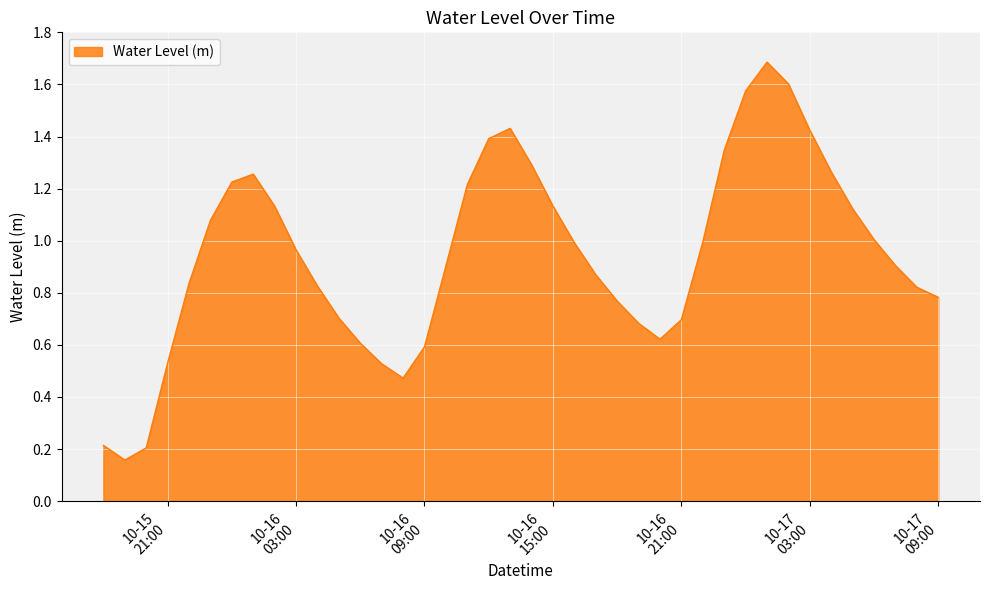

What is the maximum value shown in the chart?

1.7